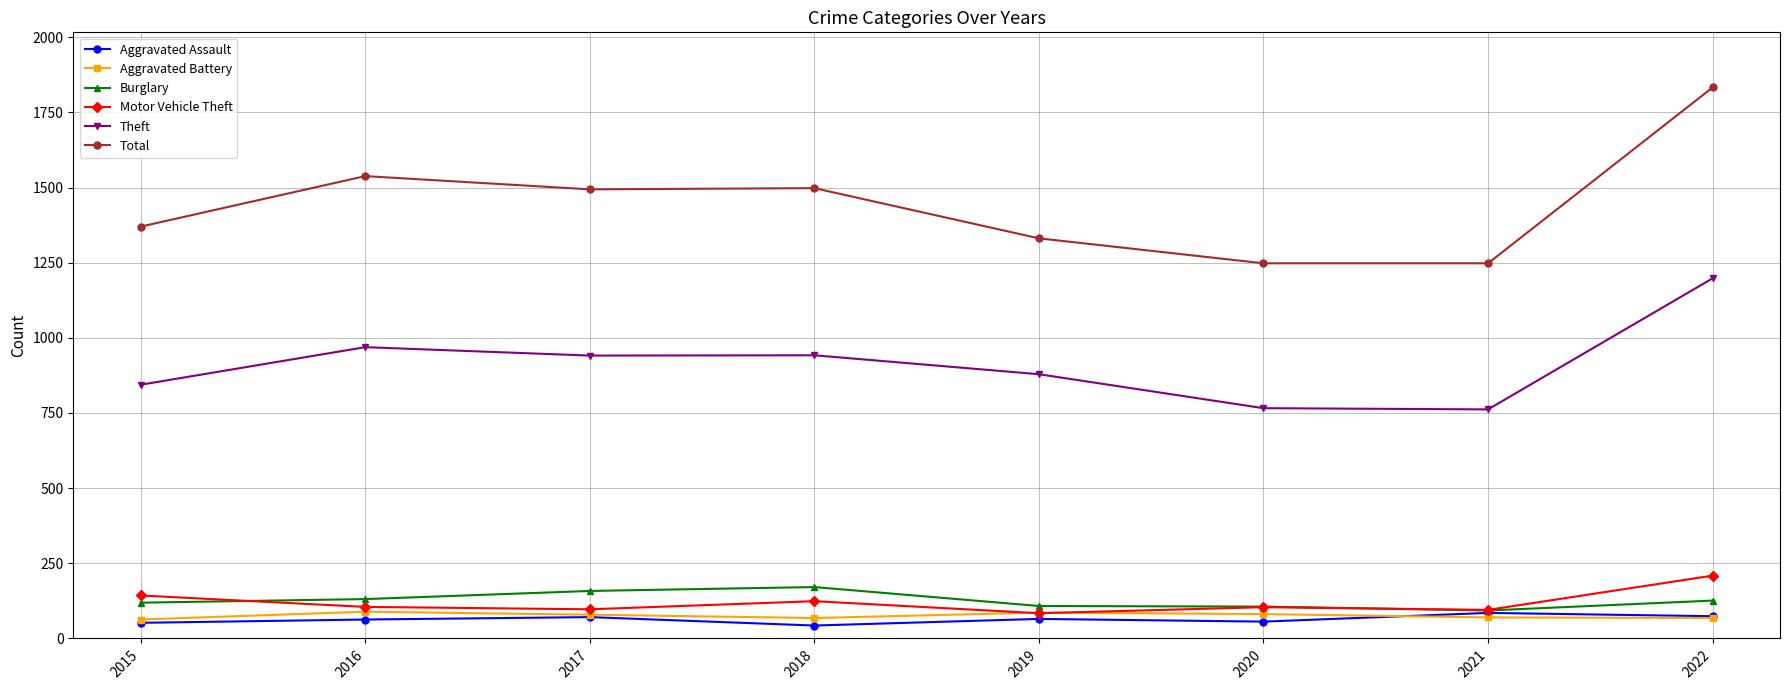

True or false: Aggravated Battery and Total cross at least once.

False